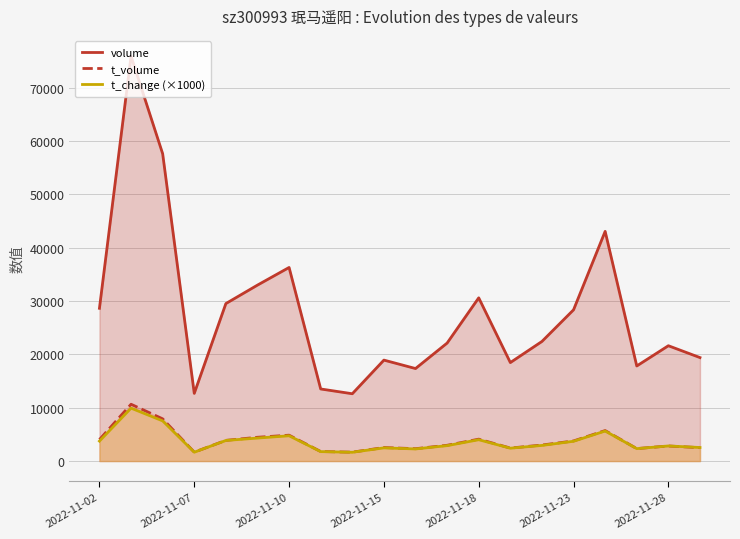

How many intersections are there between t_volume and t_change (×1000)?

1